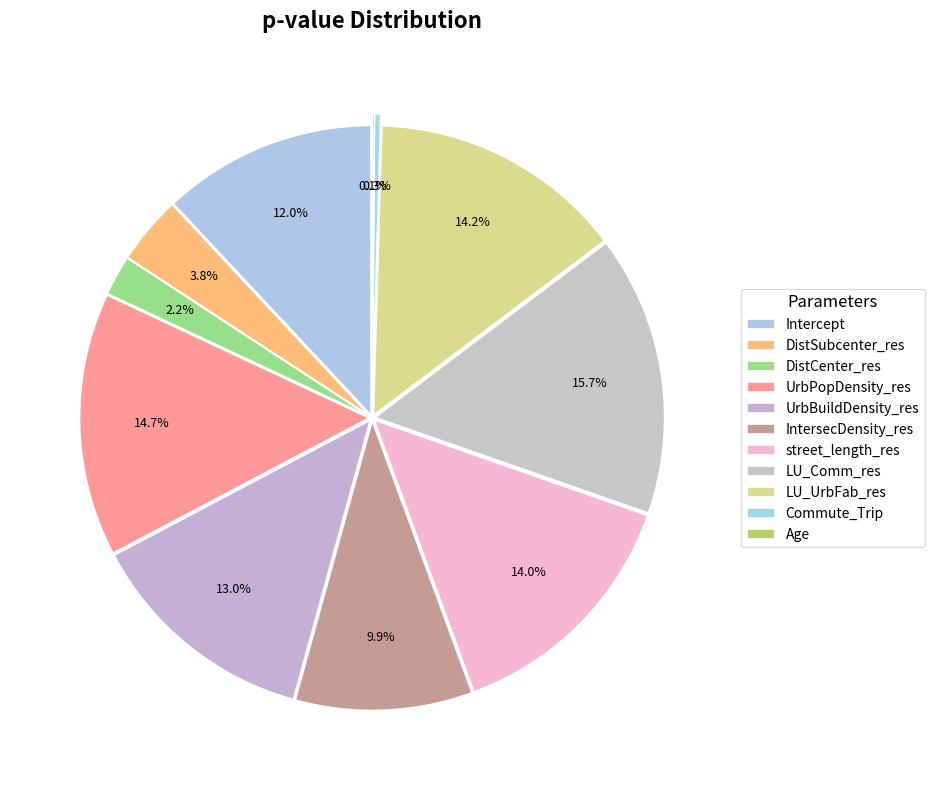

Which has a higher value, IntersecDensity_res or LU_UrbFab_res?

LU_UrbFab_res